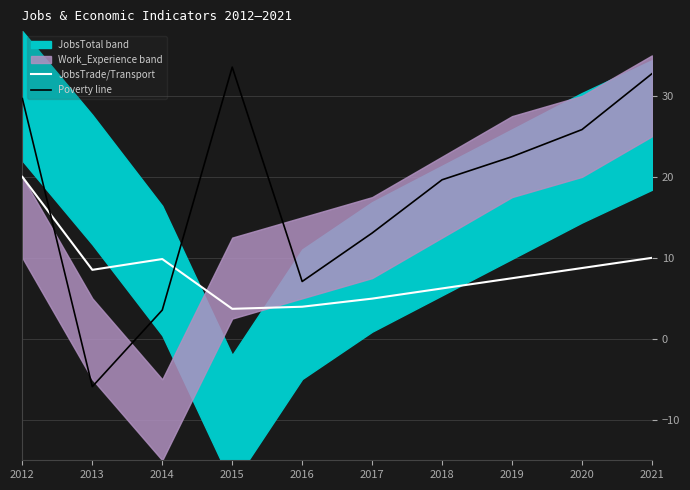

At which category does JobsTrade/Transport reach its first local peak?

2014